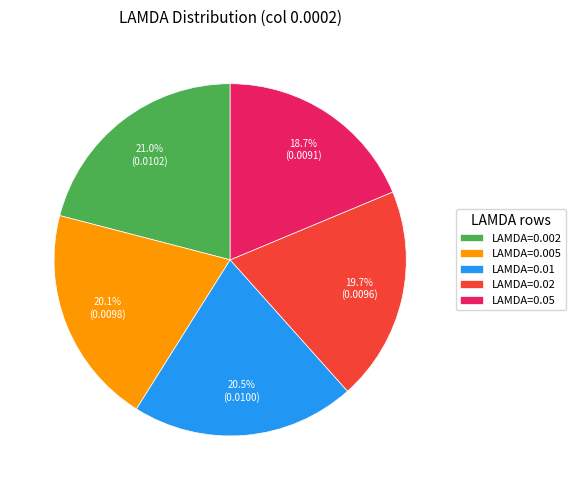

Does LAMDA=0.02 account for over 50% of the chart?

No